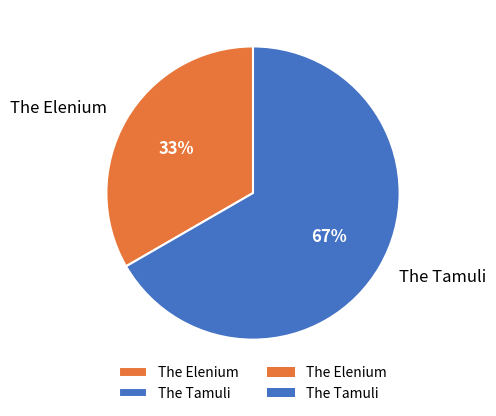

What is the ratio of the value at The Tamuli to the value at The Elenium?

2.0